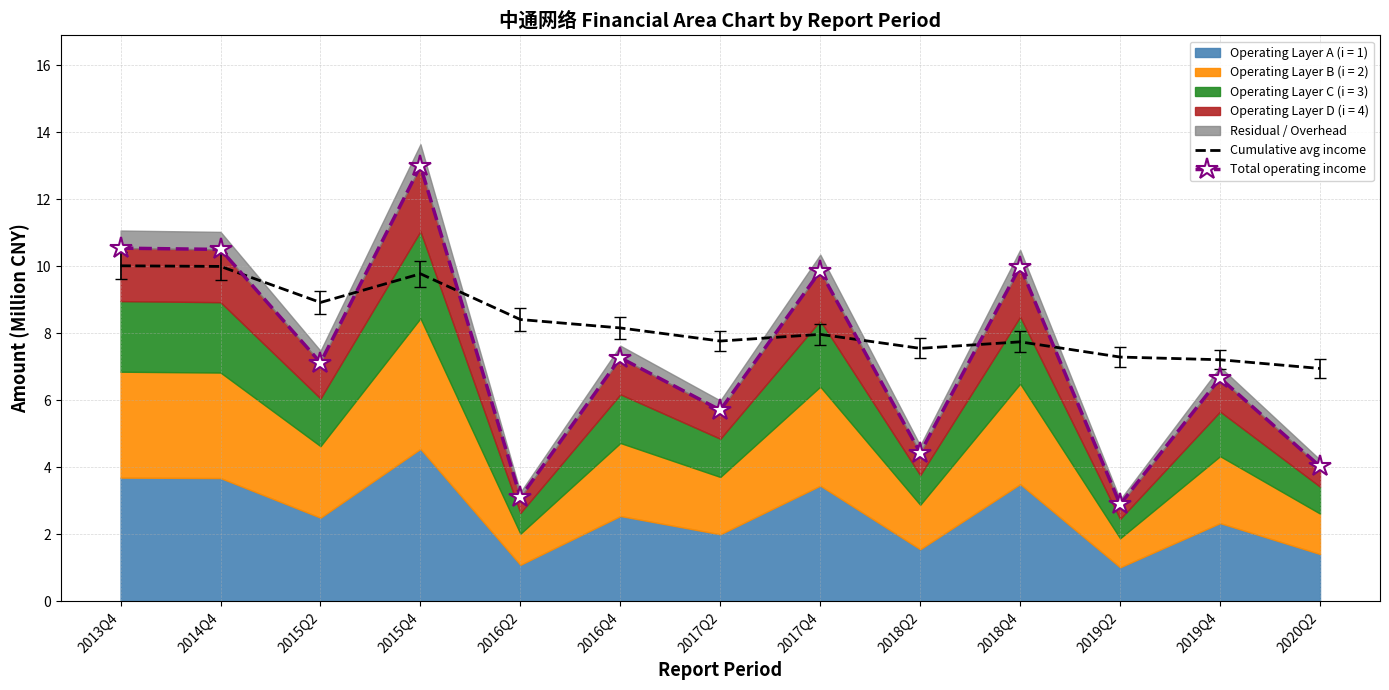

The value of Total operating income at 2019Q4 is 4.4. True or false?

False